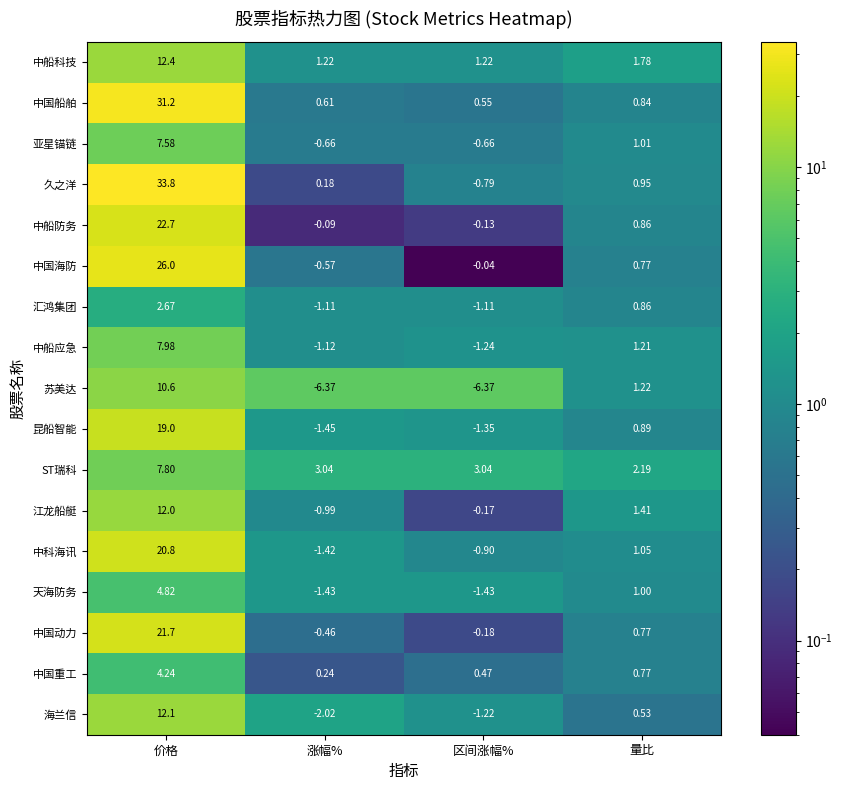

Rank the series at 涨幅% from highest to lowest value.

ST瑞科, 中船科技, 中国船舶, 中国重工, 久之洋, 中船防务, 中国动力, 中国海防, 亚星锚链, 江龙船艇, 汇鸿集团, 中船应急, 中科海讯, 天海防务, 昆船智能, 海兰信, 苏美达